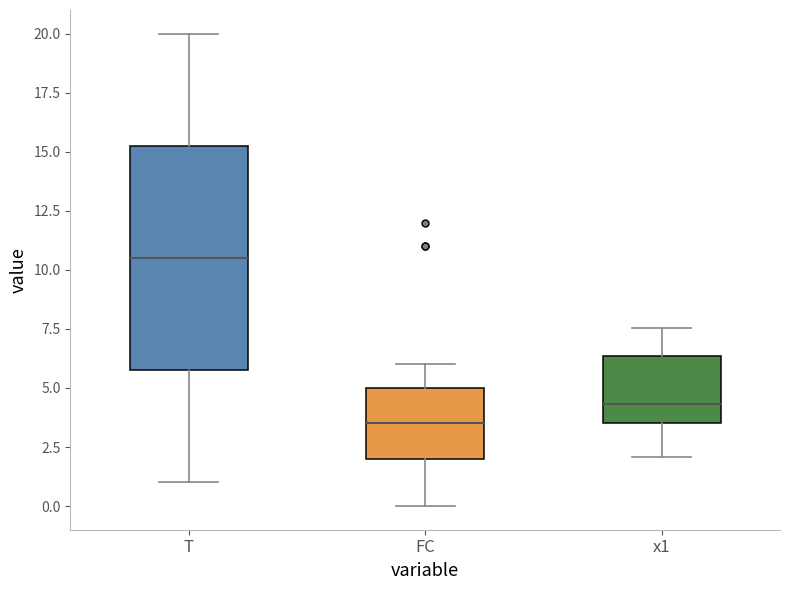

Where does the upper whisker of the box for x1 end on the y-axis? The values are not printed on the chart, so give them approximately, as read against the axis.

7.5